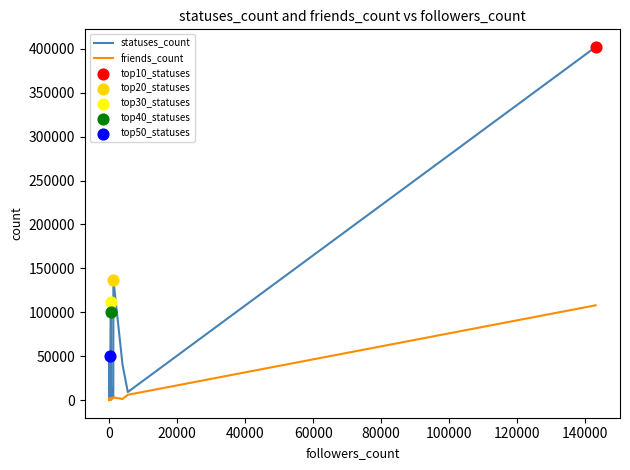

Is the value of statuses_count at 10 greater than the value of friends_count at 26?

No